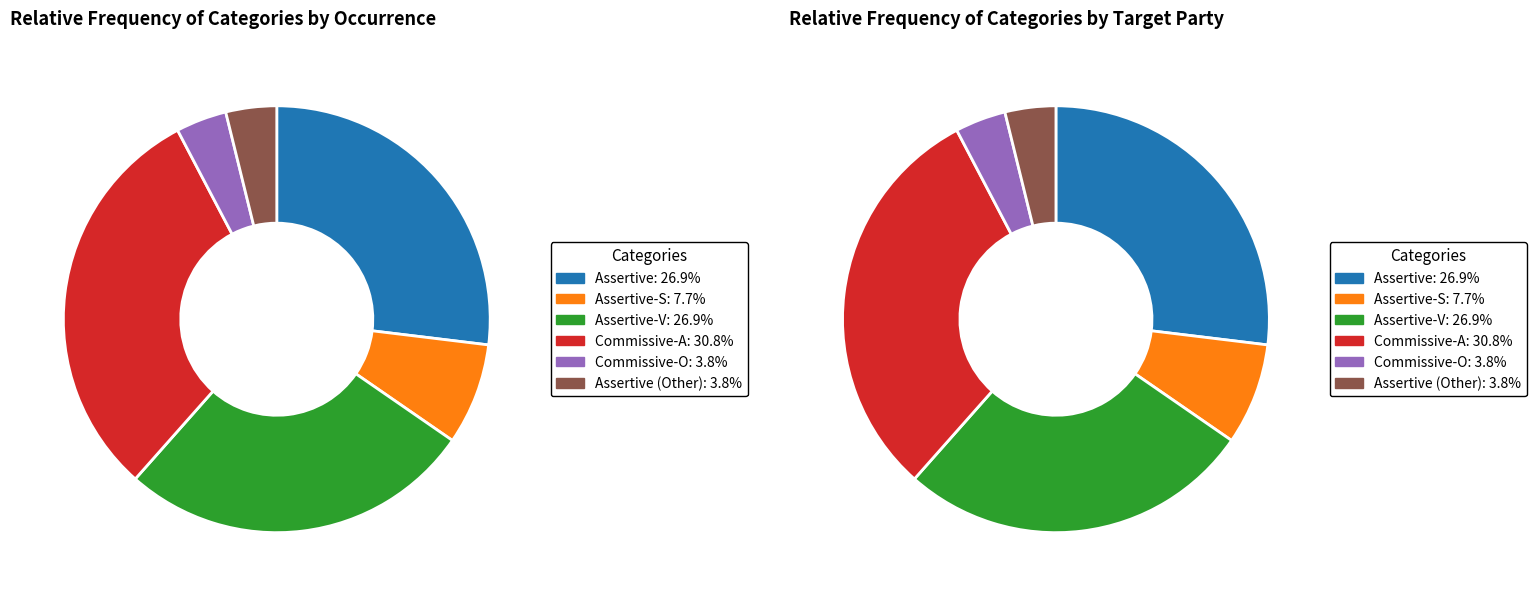

Count the number of slices in the pie.

6